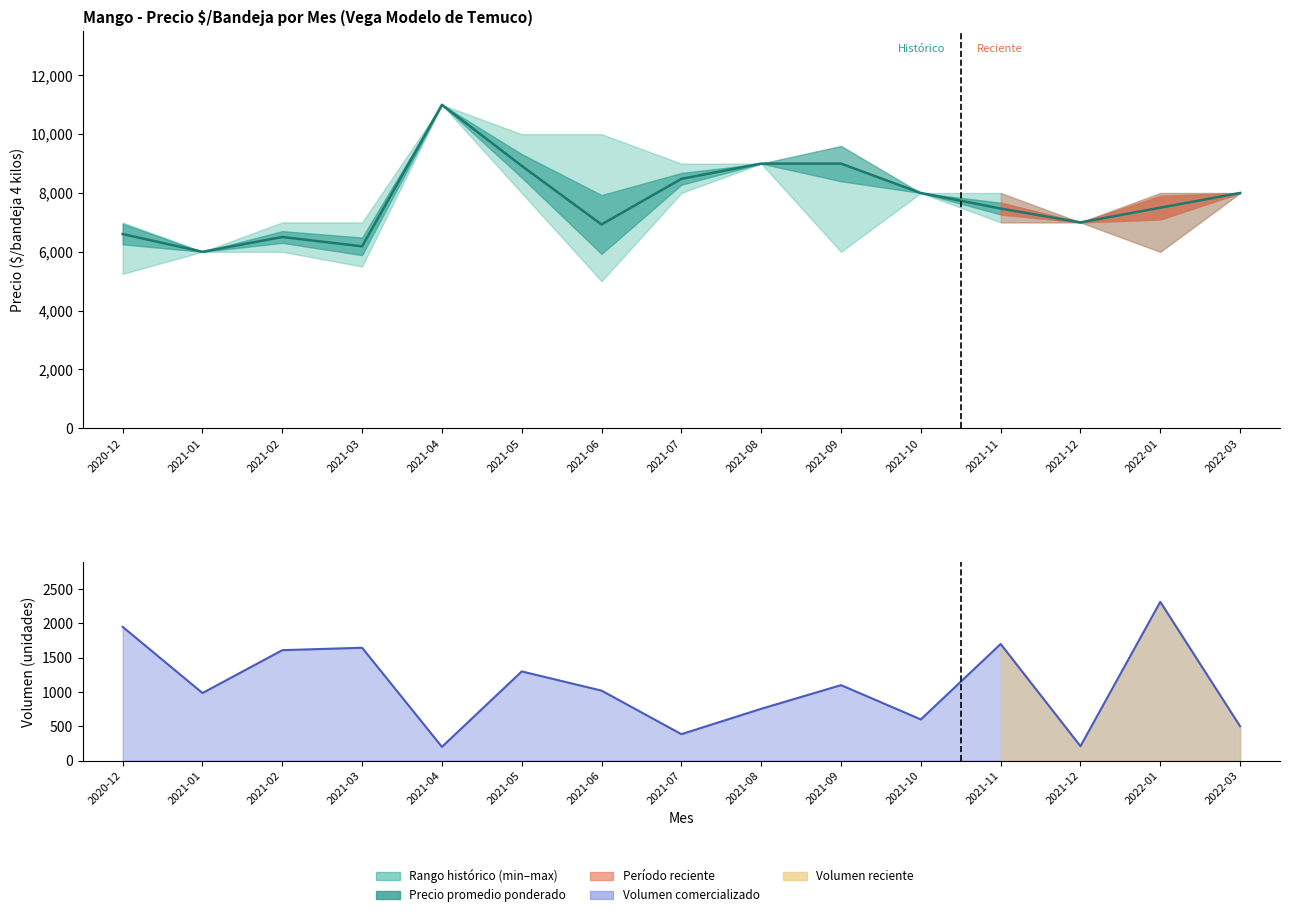

True or false: Volumen has a value of 1950 at 2020-12.

True